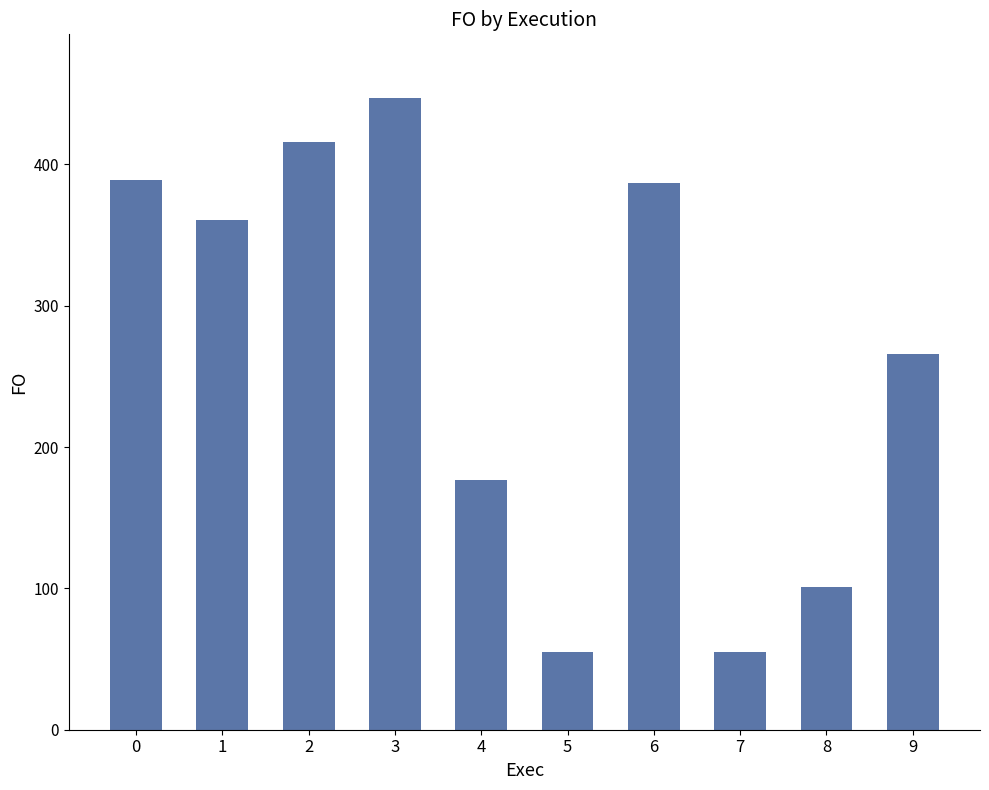

What is the minimum value shown in the chart?

54.7